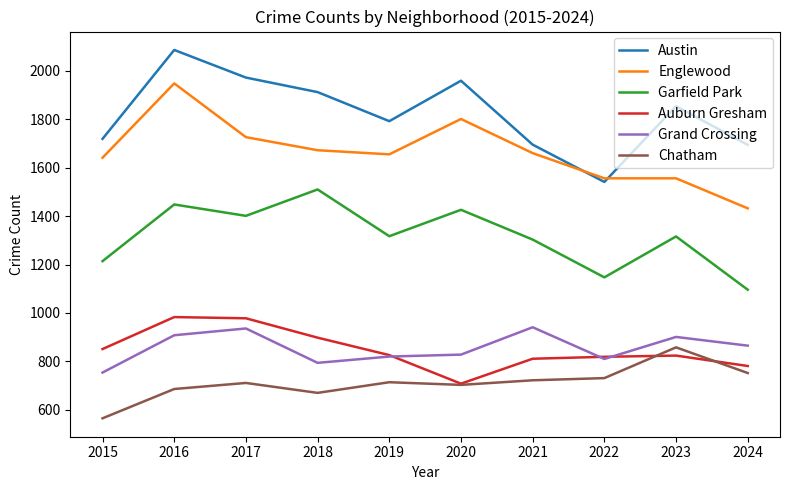

In Chatham, how many points are lower than both neighbors (excluding endpoints)?

2